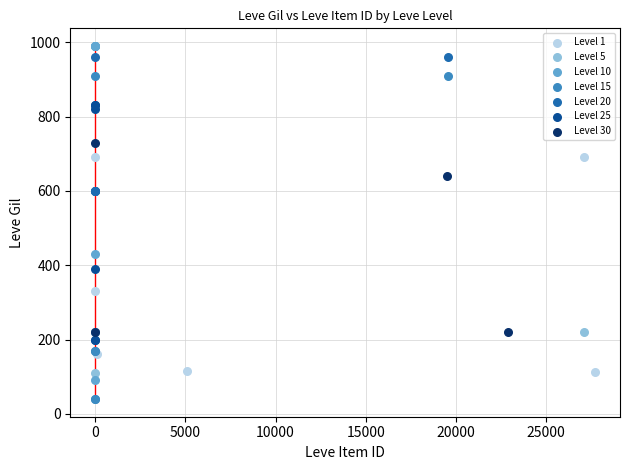

Which series reaches the minimum Y coordinate?

Level 15